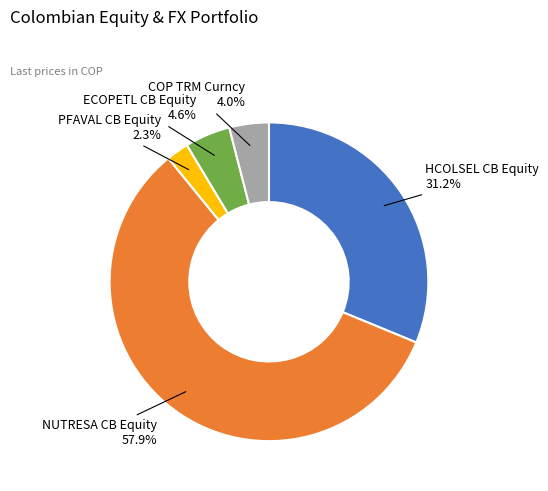

What percentage do PFAVAL CB Equity and HCOLSEL CB Equity together represent?

33.5%